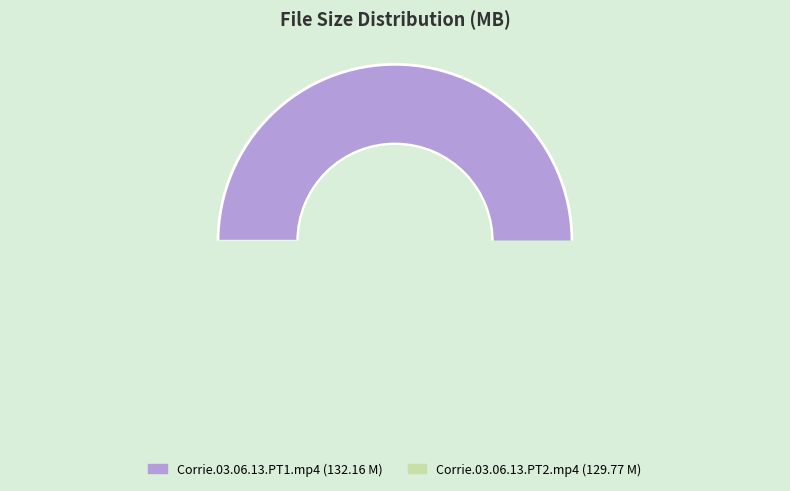

The Corrie.03.06.13.PT1.mp4 slice represents 61% of the pie. True or false?

False